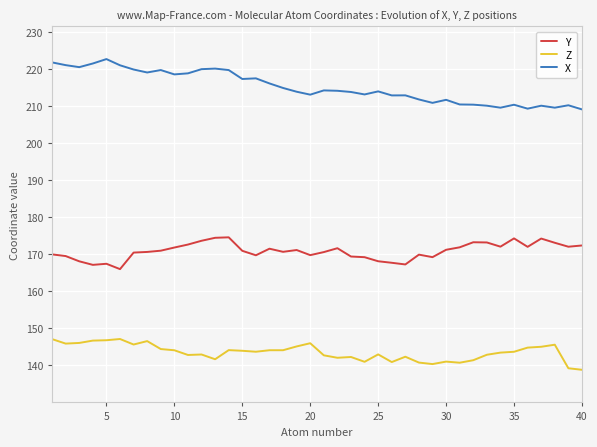

Rank the series by their maximum value, from highest to lowest.

X, Y, Z